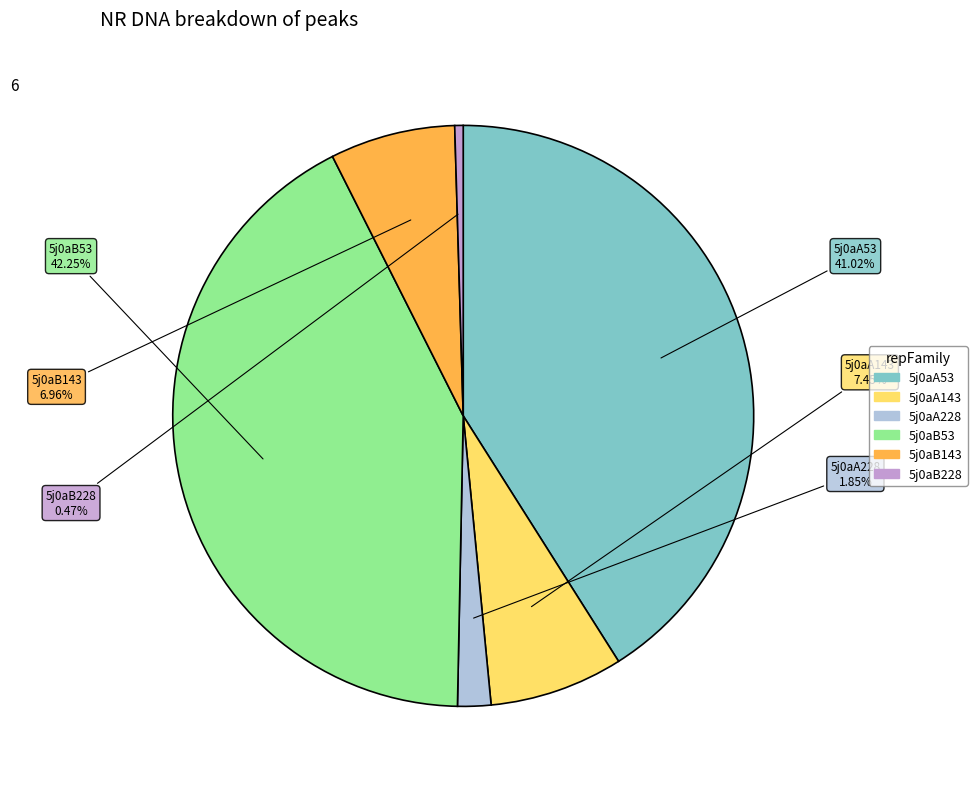

What is the largest slice in the pie chart?

5j0aB53